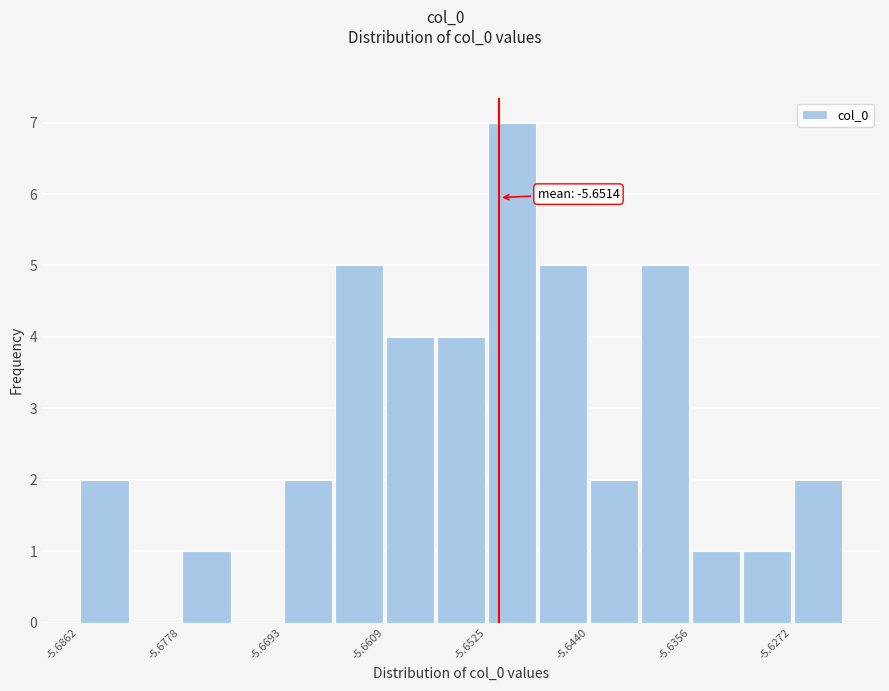

Over which range of the x-axis is the bar tallest?

-5.652 to -5.648